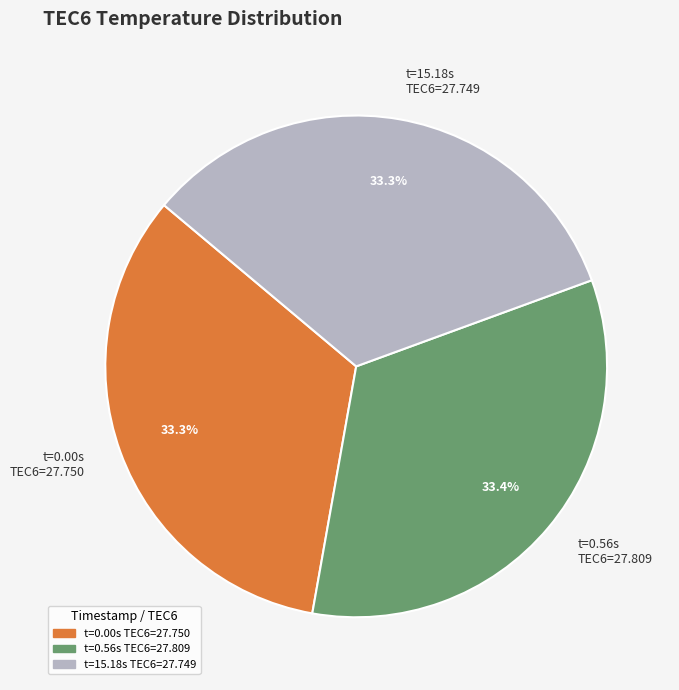

Is there a majority slice in this chart?

No